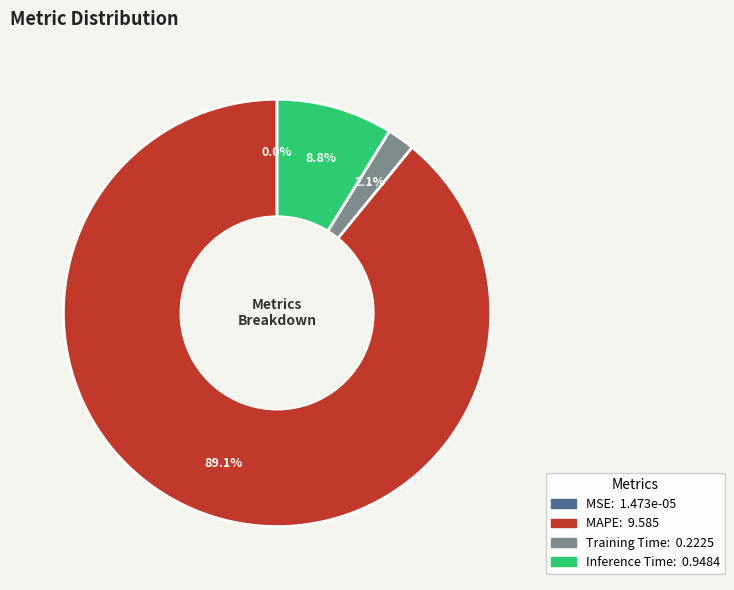

Do MAPE and Inference Time together represent more than half of the pie?

Yes